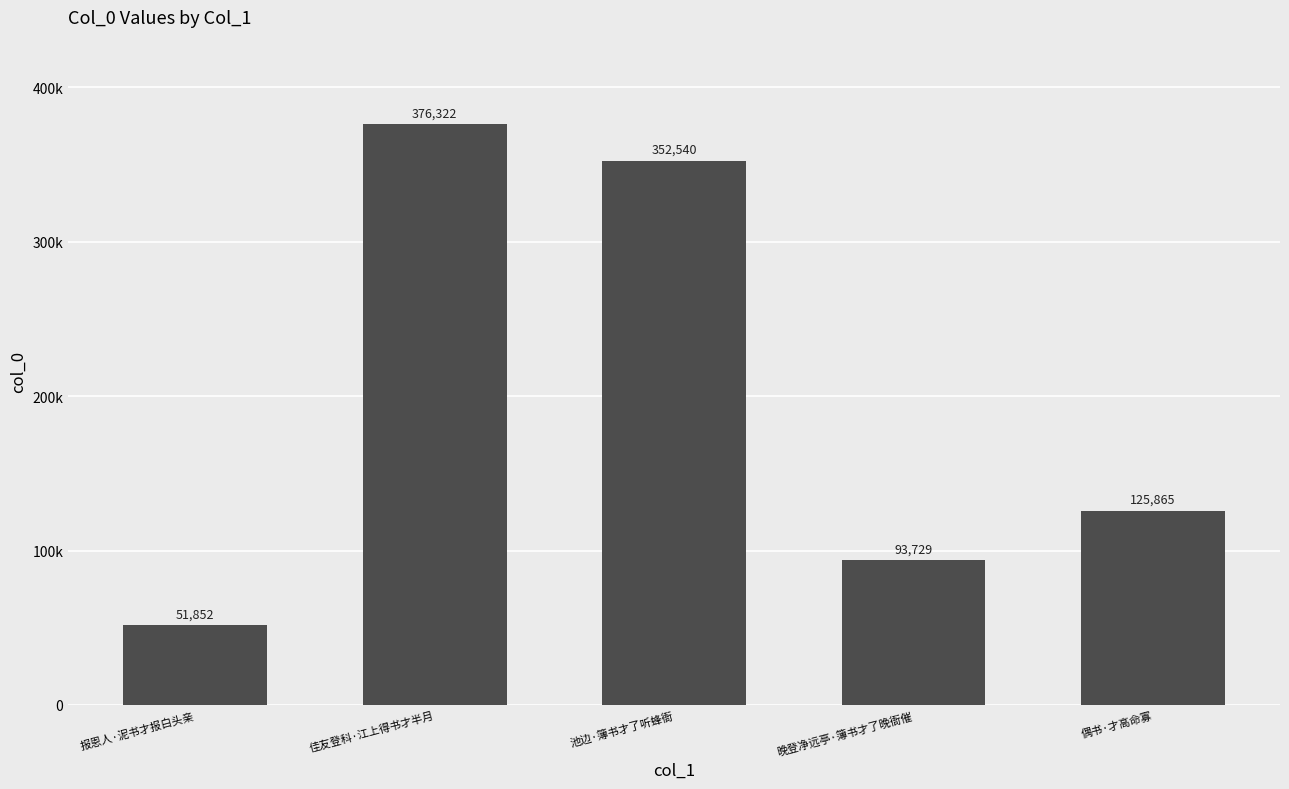

What is the greatest value displayed?

376322